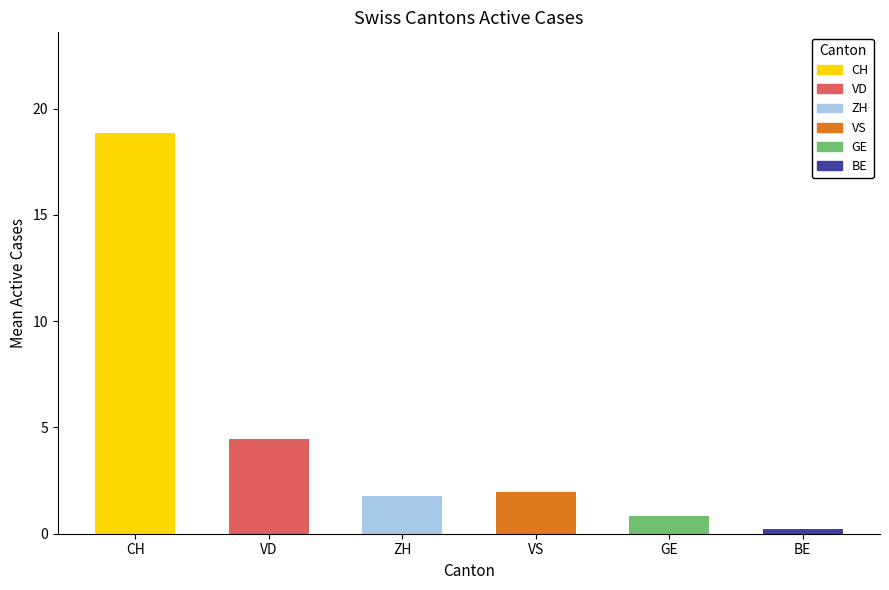

True or false: the data shows 1.9 at VS.

True